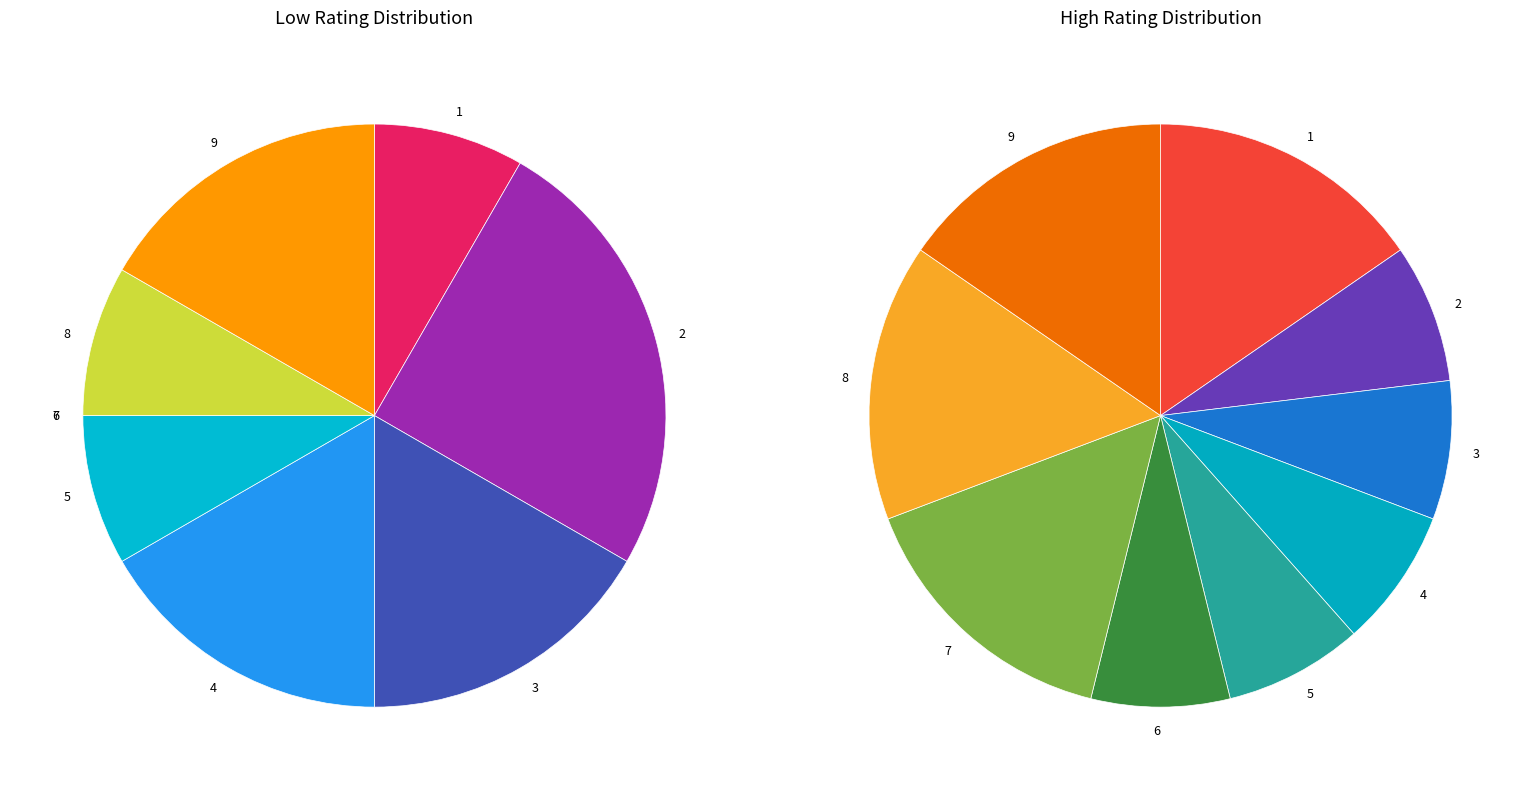

Does 2 account for over 50% of the chart?

No